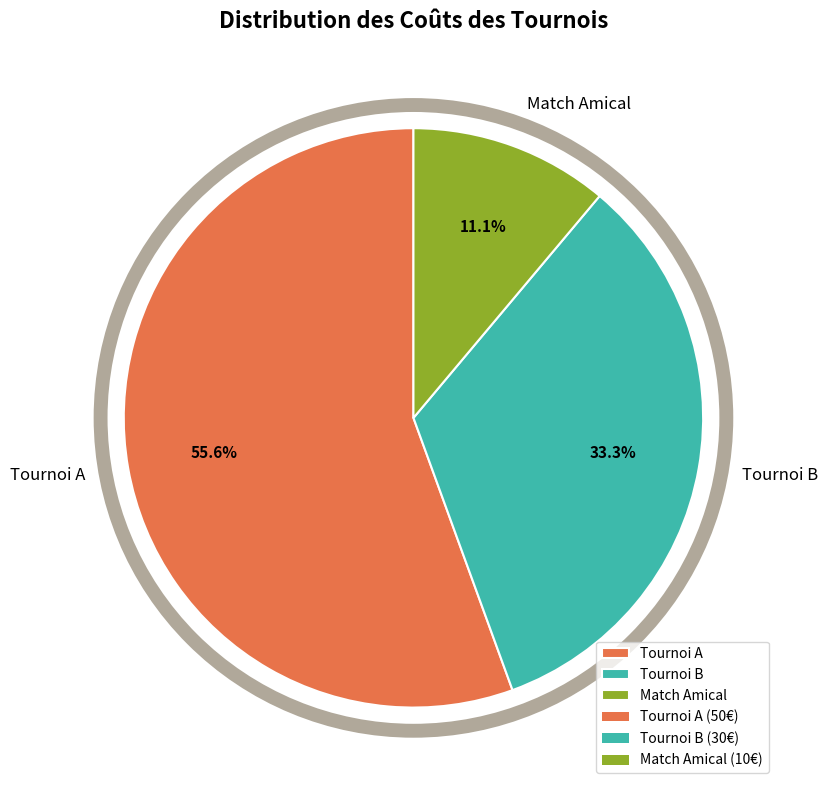

The Tournoi A slice represents 56% of the pie. True or false?

True